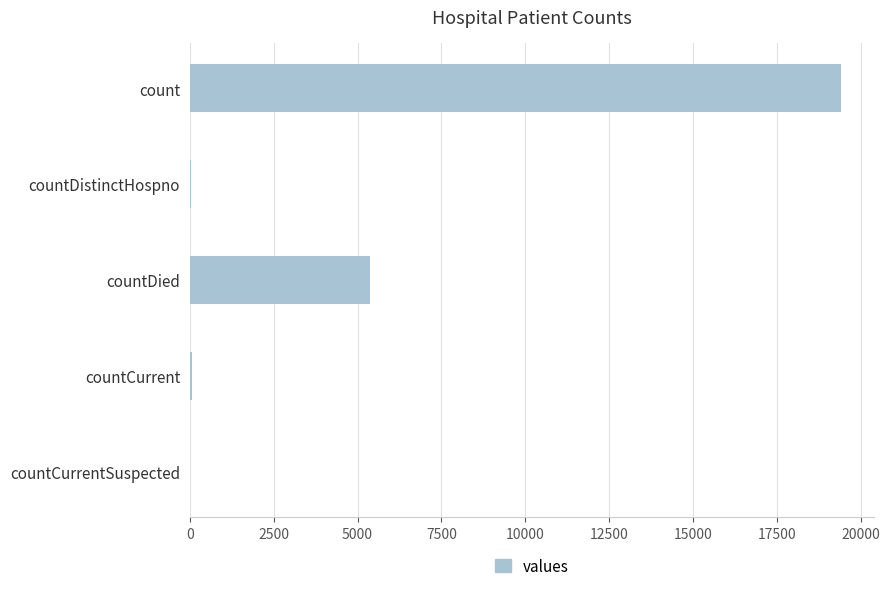

Which category has the highest value across all series?

count